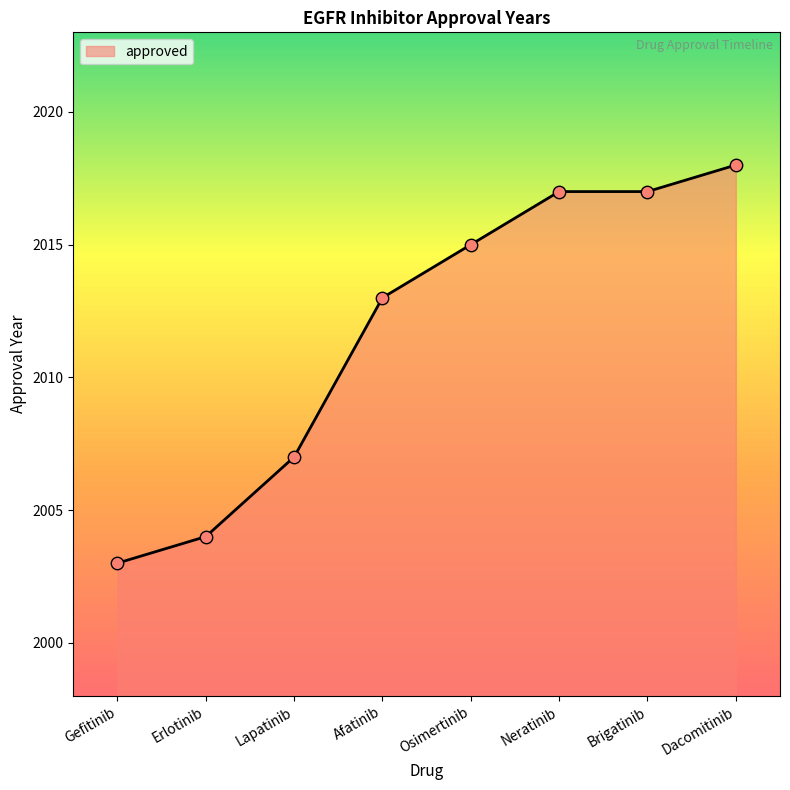

What is the change in value from Lapatinib to Dacomitinib?

+11